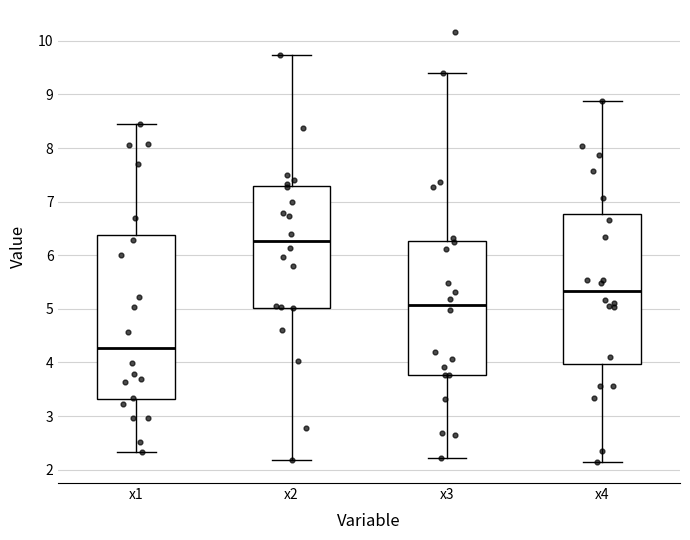

Which box has the lowest median line?

x1